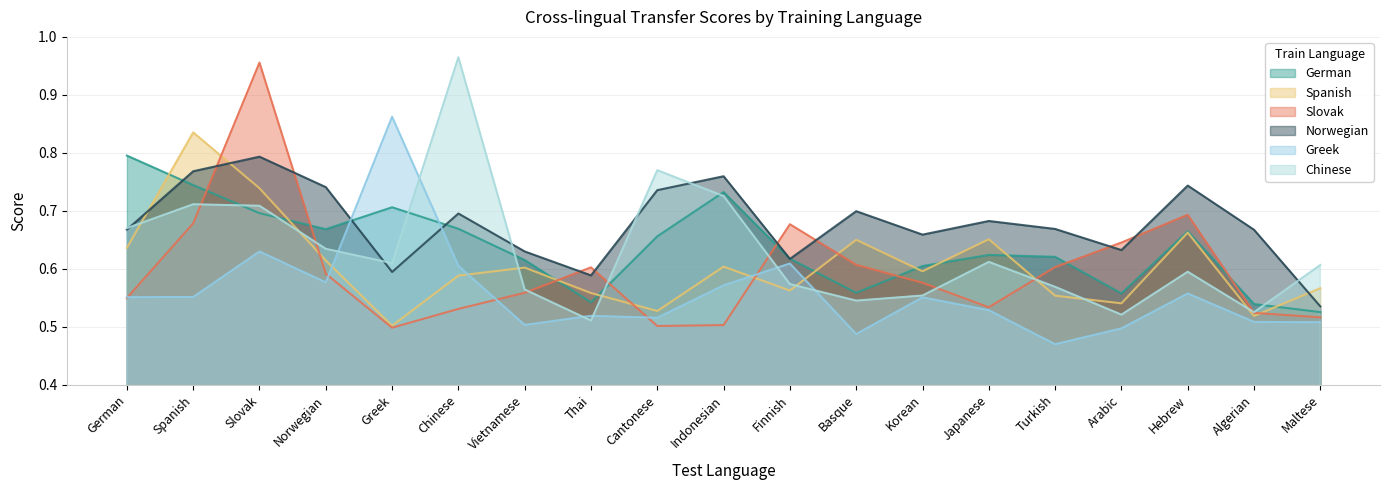

Which series has the largest total across all categories?

Norwegian